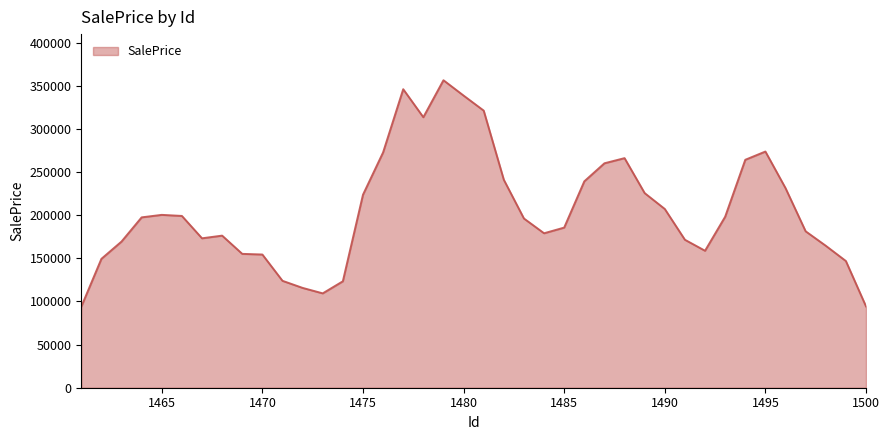

What is the maximum value shown in the chart?

356434.6